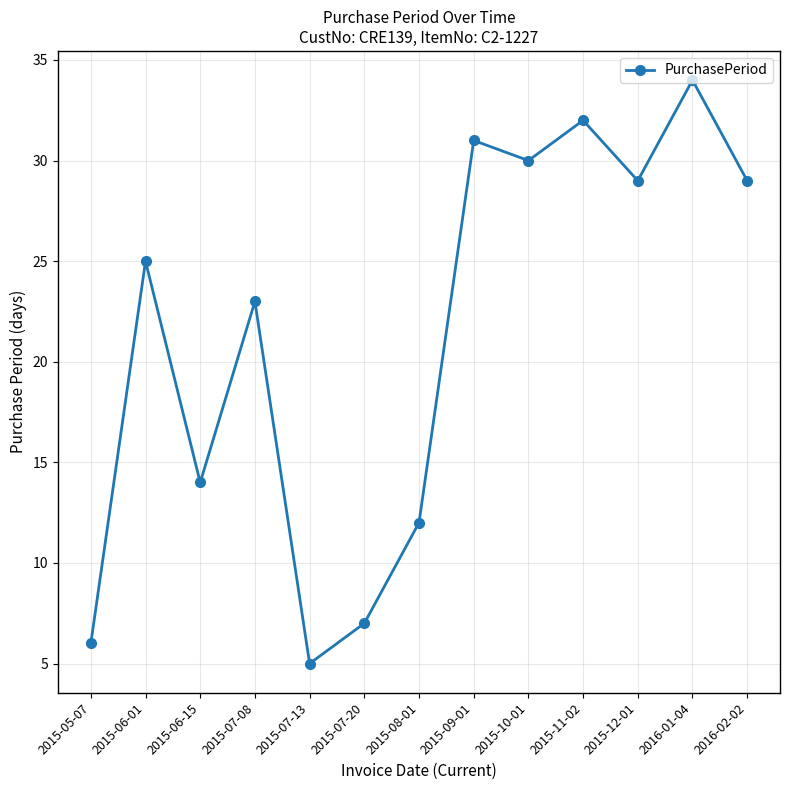

How many lines are shown in the chart?

1